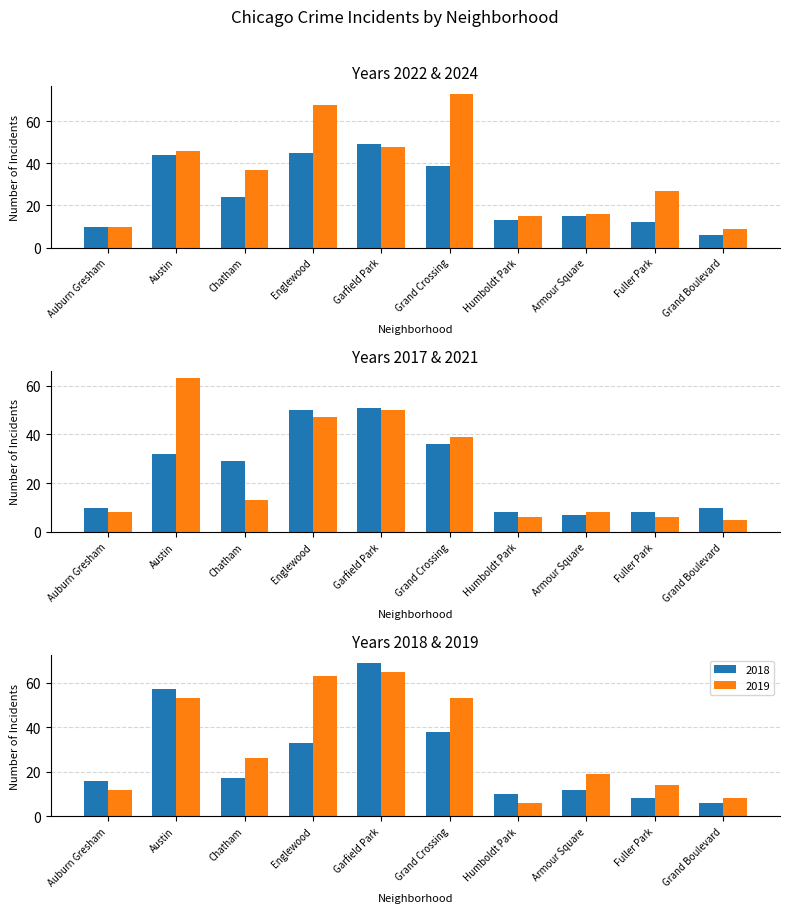

What is the maximum value for 2019?

65